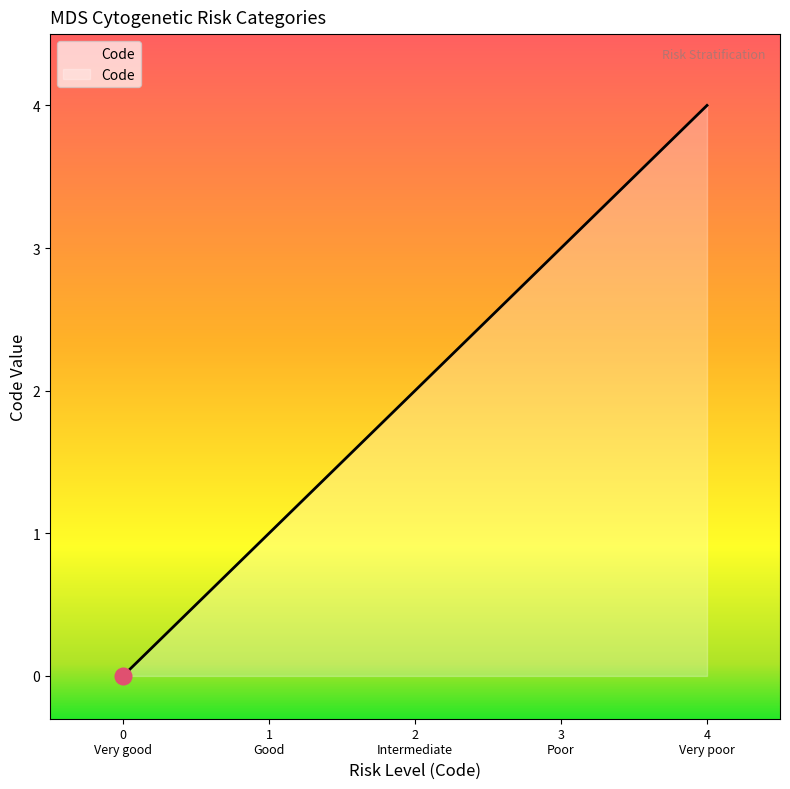

What is the difference between the maximum and minimum values?

4